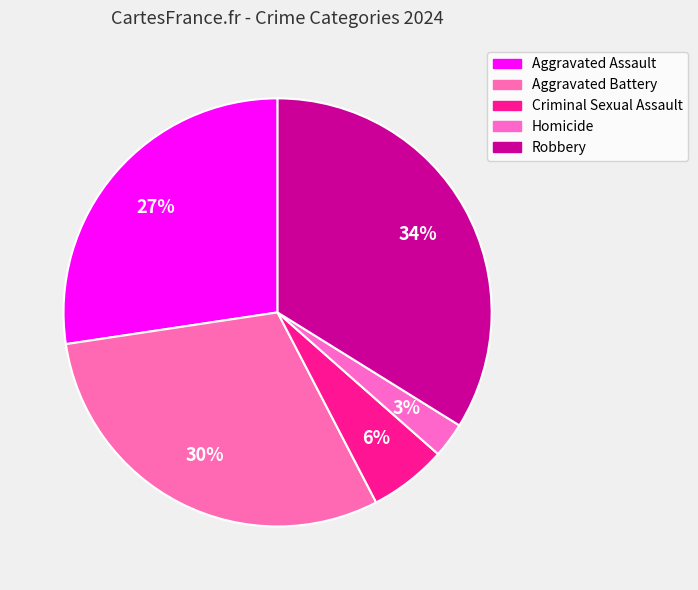

How many segments does this pie chart have?

5